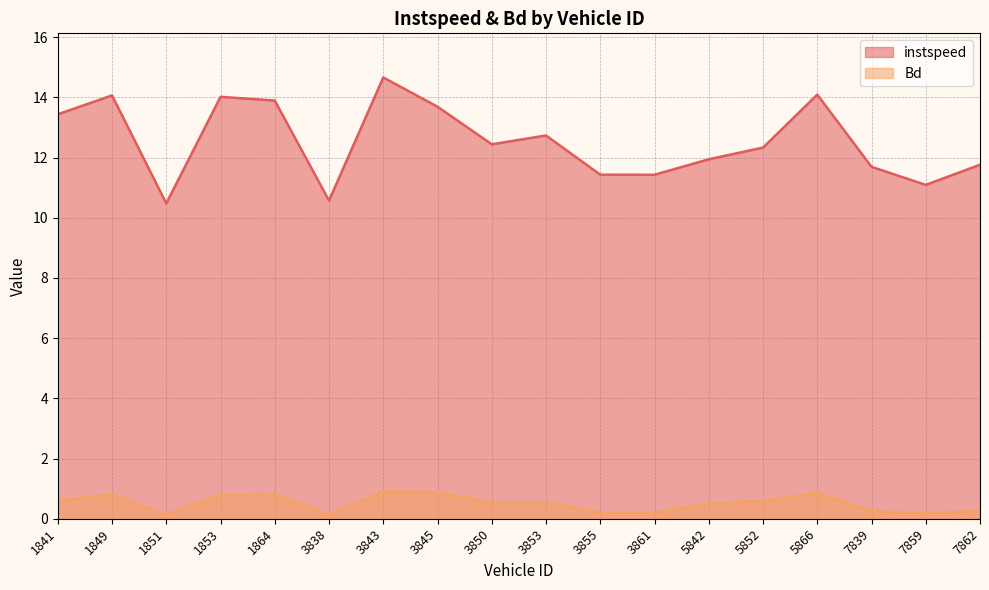

How many interior local valleys does the Bd series have?

4